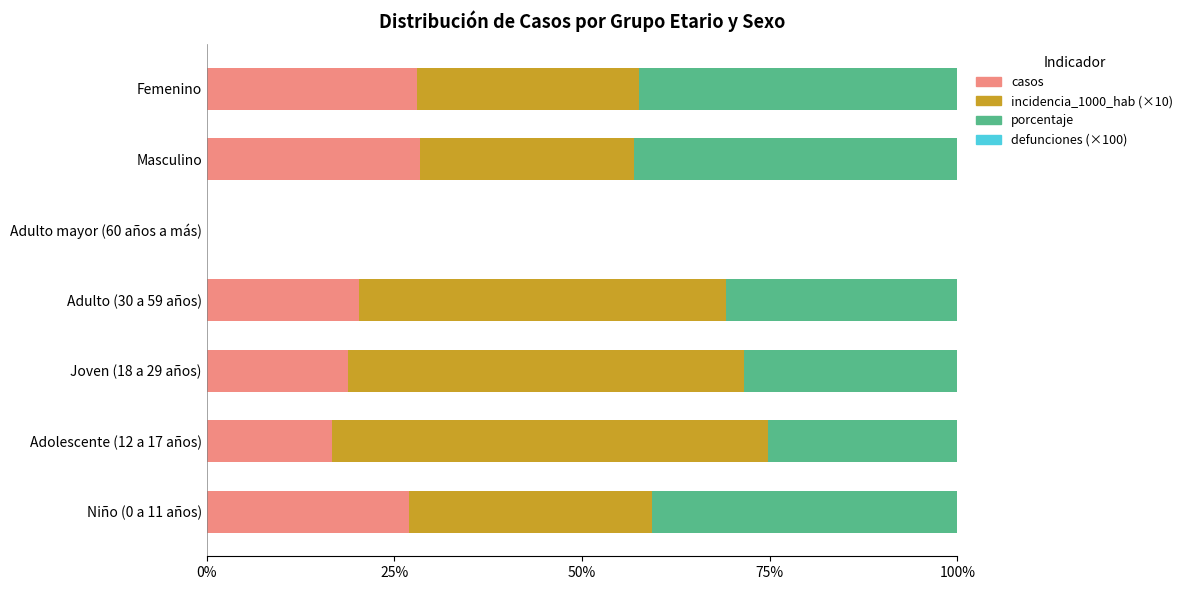

The value of casos at Femenino is 28.0. True or false?

True